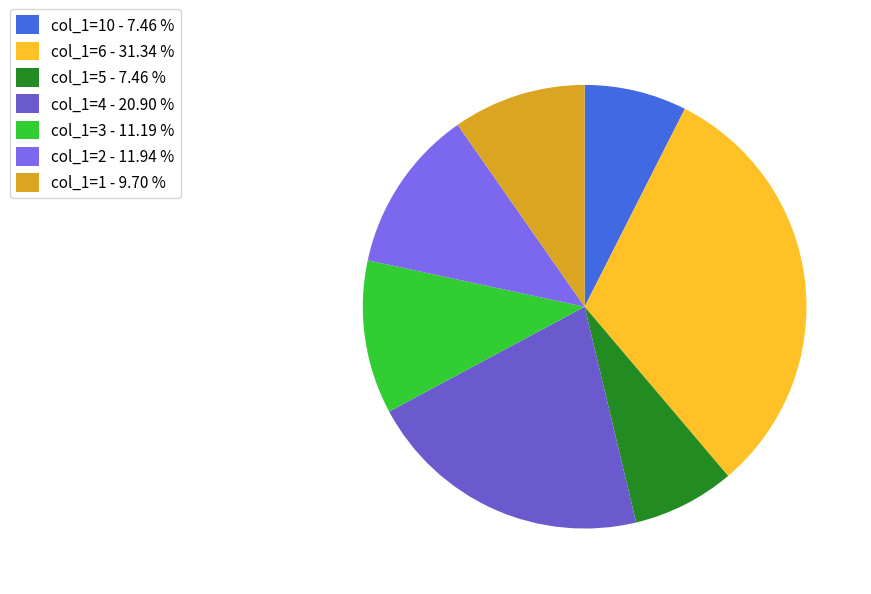

Is there a majority slice in this chart?

No